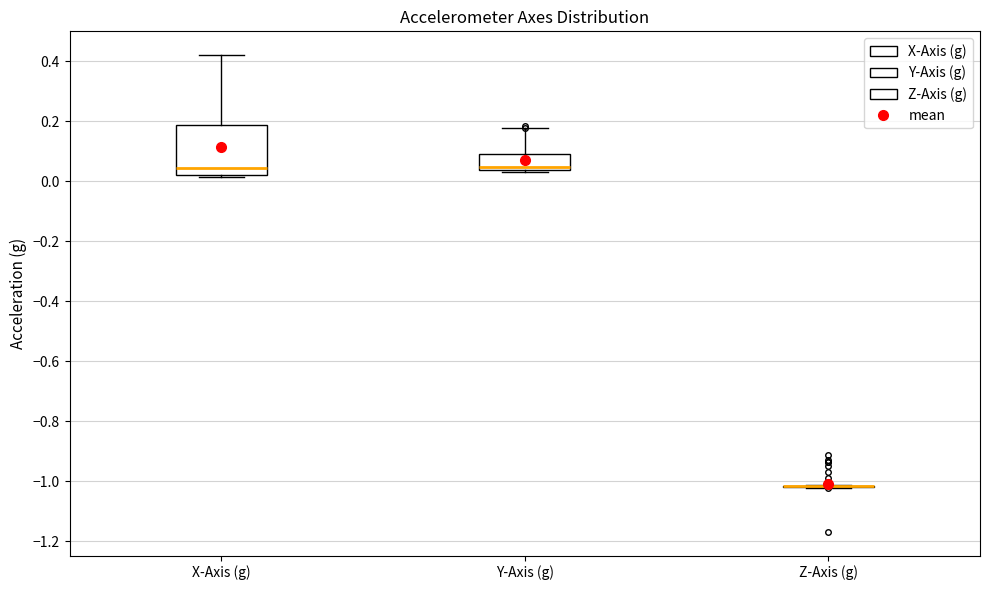

Comparing the boxes themselves (not the whiskers), which one is the tallest?

X-Axis (g)